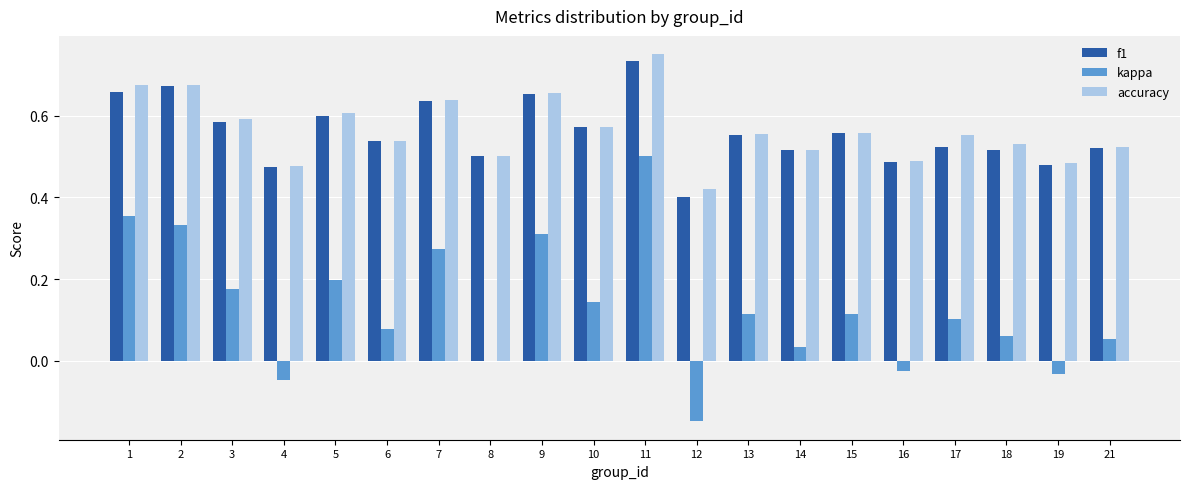

What is the sum of the f1 values at 3 and 1?

1.2